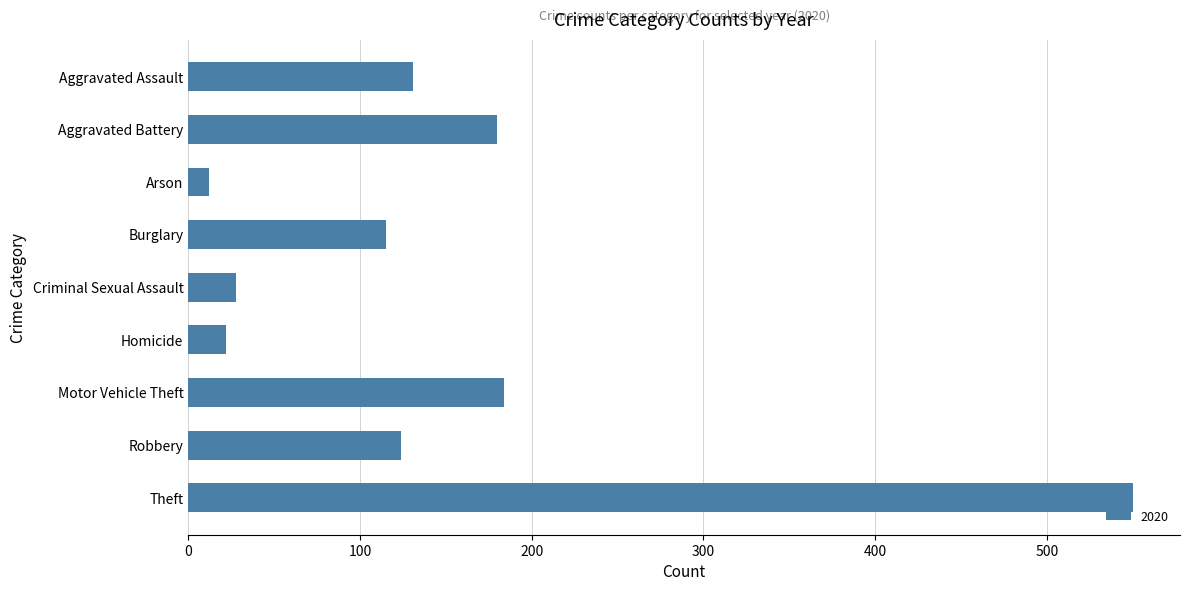

What value does the data have at Aggravated Battery?

180